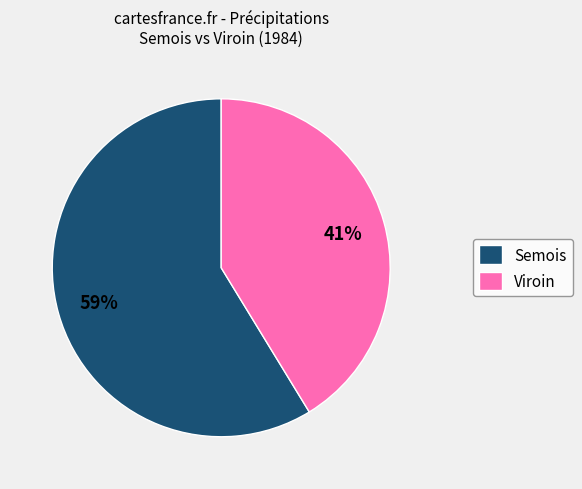

Which slice is the largest?

Semois